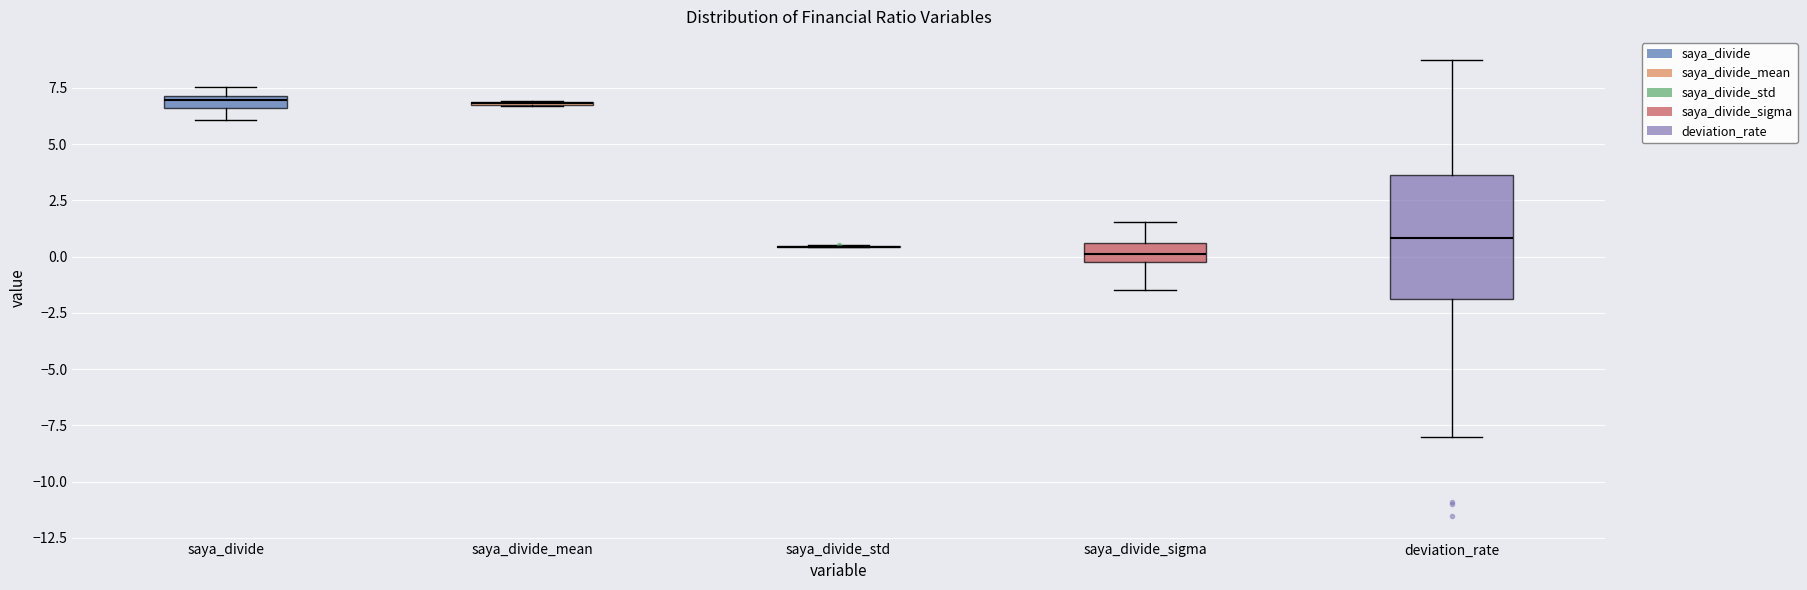

Comparing the boxes themselves (not the whiskers), which one is the tallest?

deviation_rate